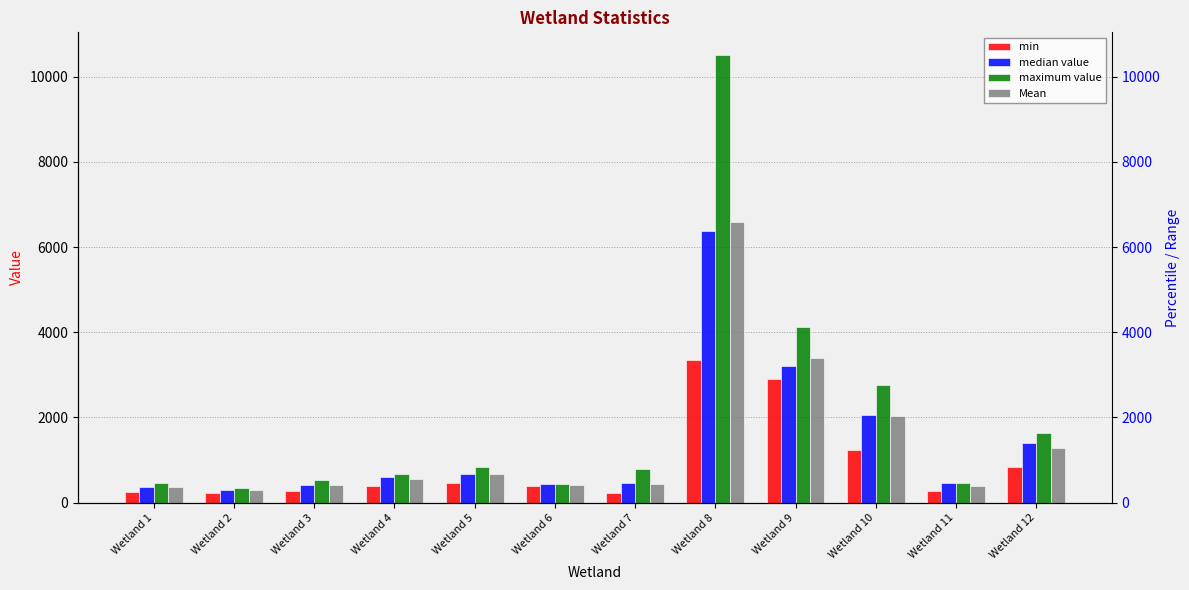

What is the approximate value of median value at Wetland 1?

376.9